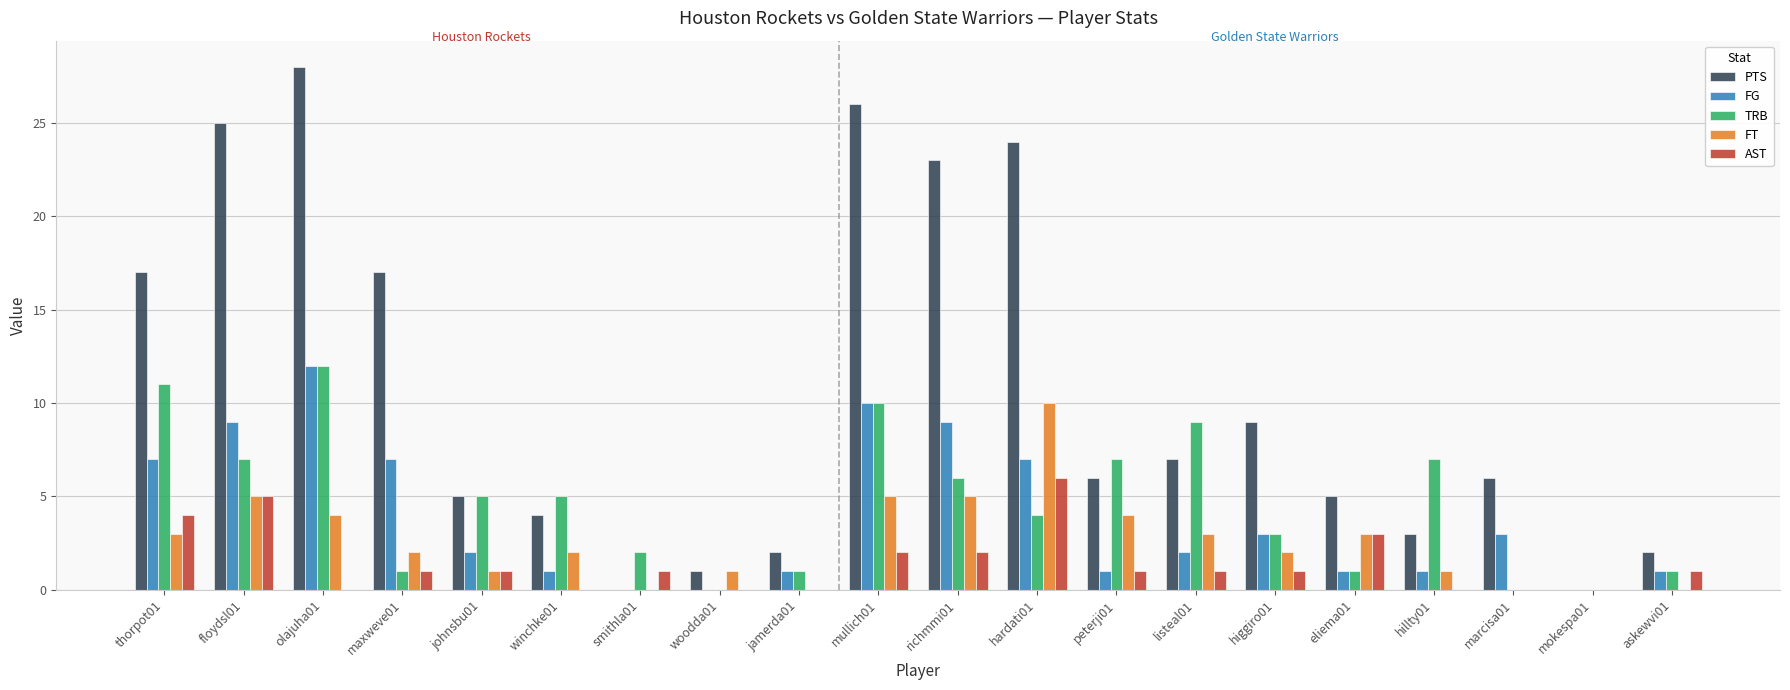

At which category is the sum across all series the highest?

olajuha01